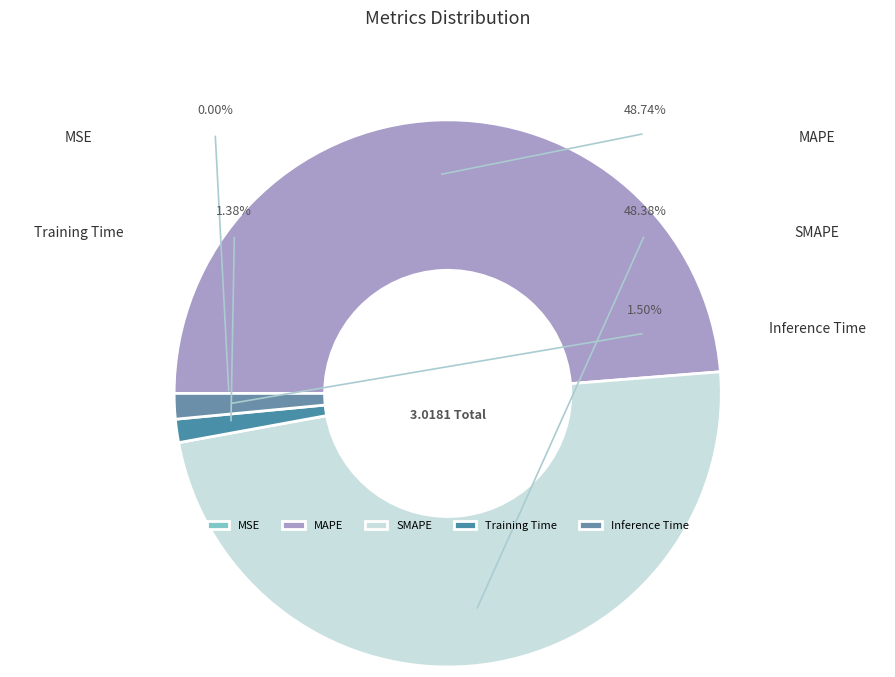

Is the sum of MSE and SMAPE greater than half?

No